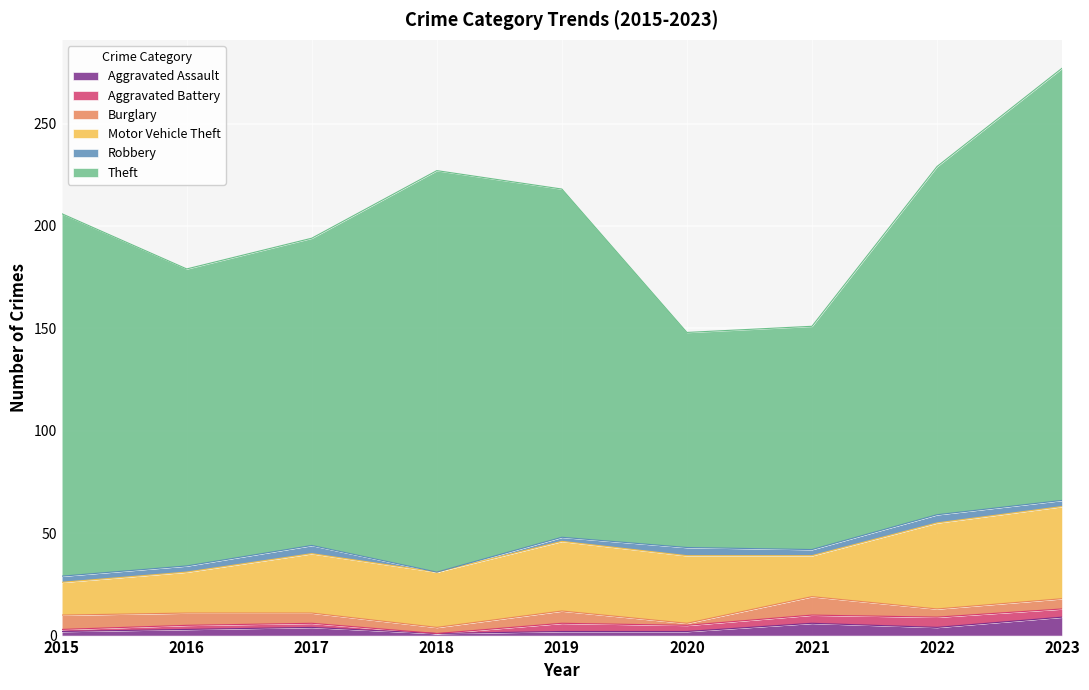

Does the chart display data point markers on the line(s)?

No